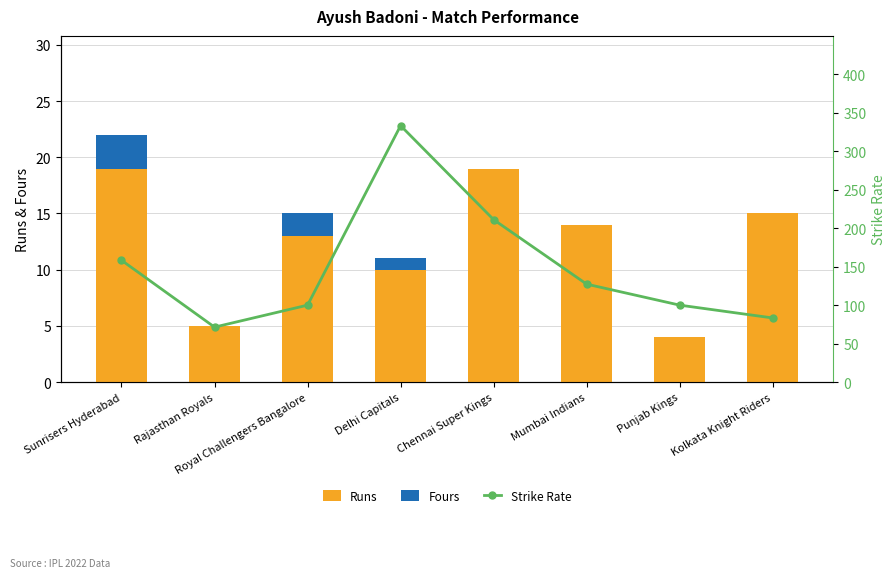

List the series in order of their peak value, lowest first.

Fours, Runs, Strike Rate